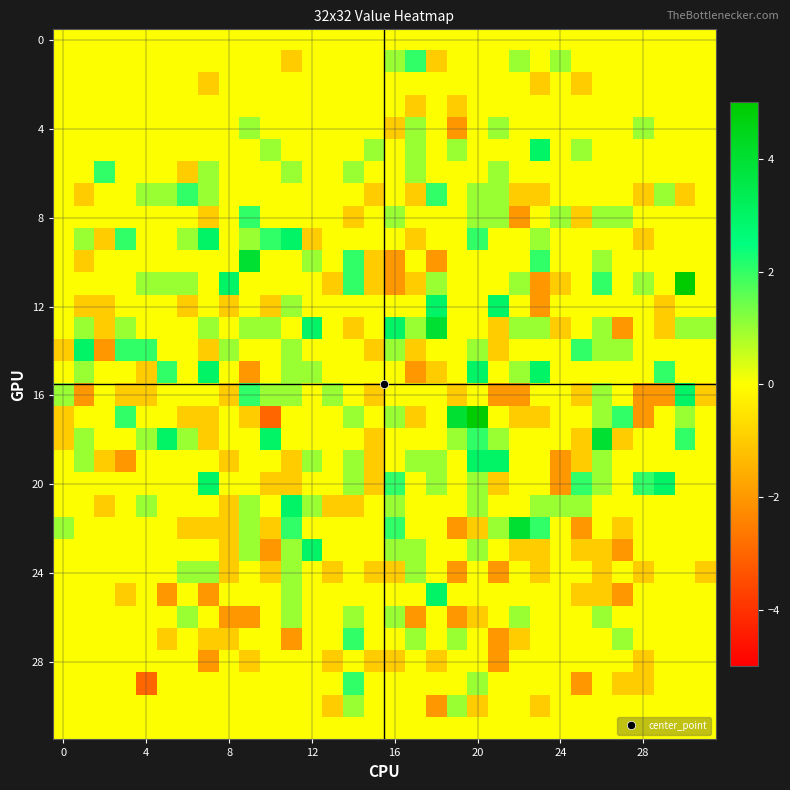

At which category is the sum across all series the highest?

20